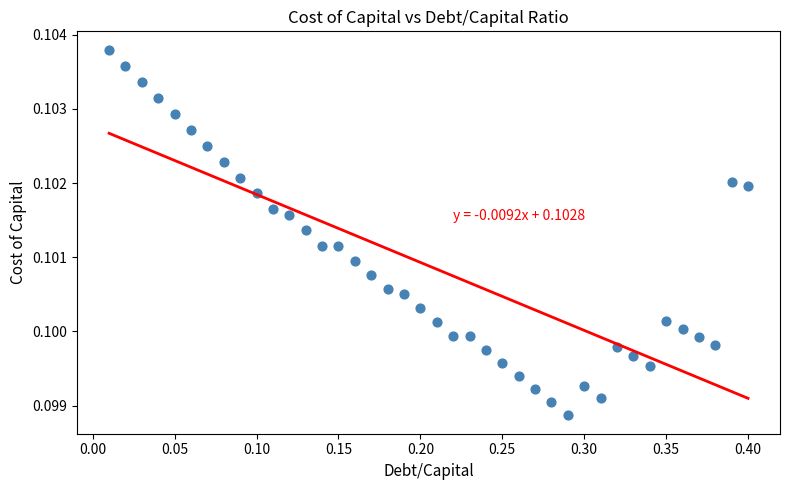

What is the range of X values (max minus min)?

0.4